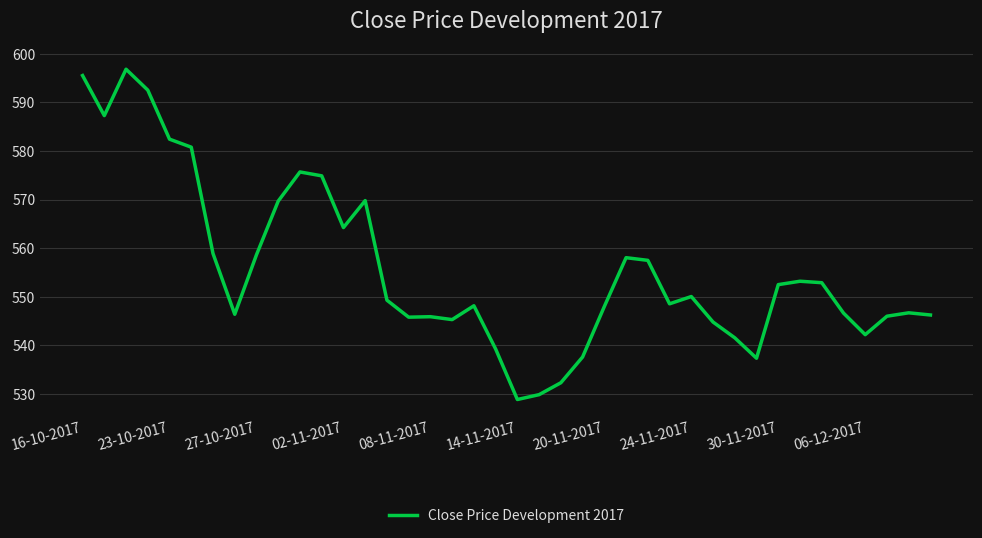

How many categories are shown in the chart?

40